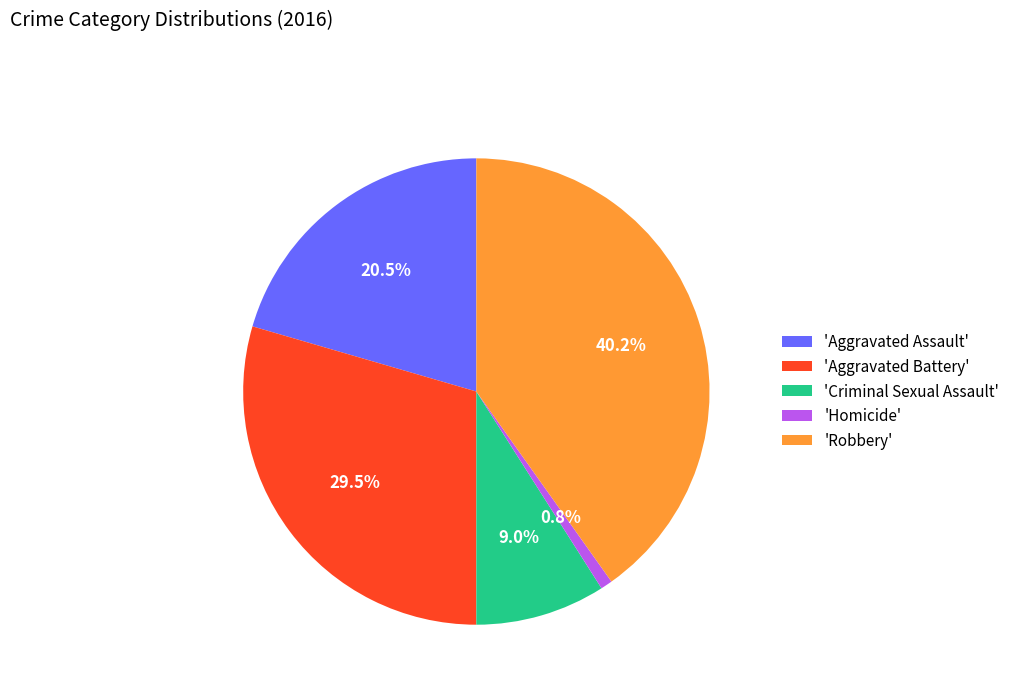

Do 'Homicide' and 'Aggravated Assault' together represent more than half of the pie?

No